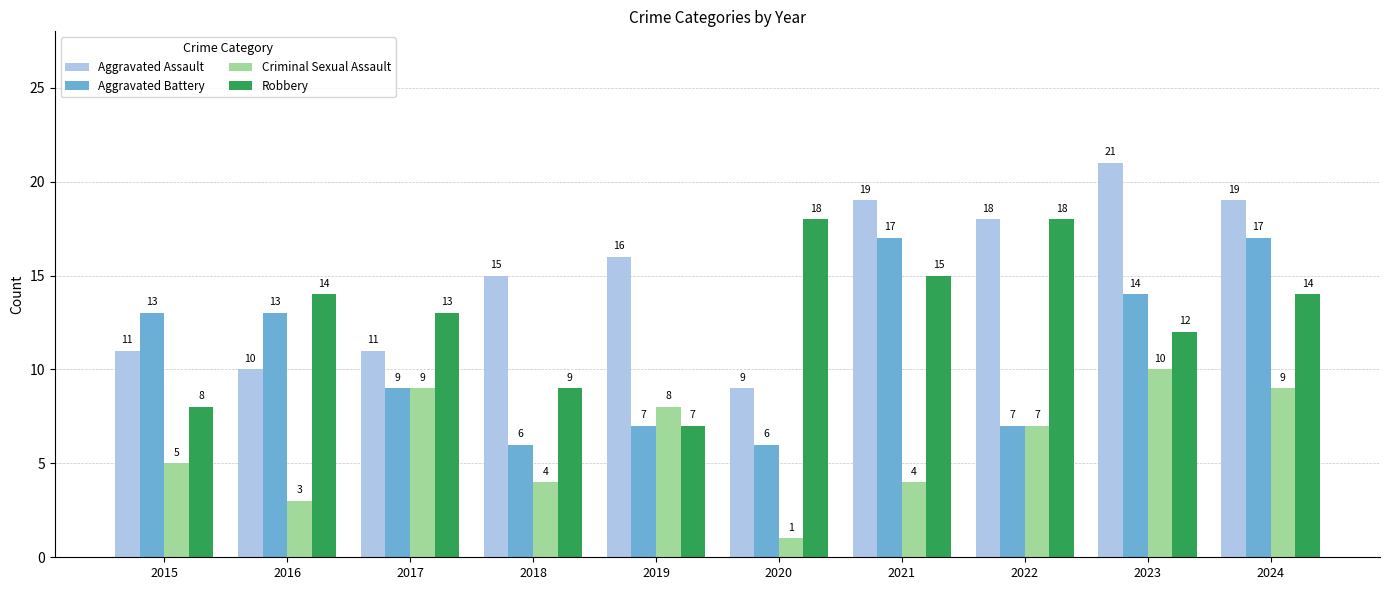

Reading left to right, what are all the values shown in this chart?

Aggravated Assault: 2015=11	2016=10	2017=11	2018=15	2019=16	2020=9	2021=19	2022=18	2023=21	2024=19
Aggravated Battery: 2015=13	2016=13	2017=9	2018=6	2019=7	2020=6	2021=17	2022=7	2023=14	2024=17
Criminal Sexual Assault: 2015=5	2016=3	2017=9	2018=4	2019=8	2020=1	2021=4	2022=7	2023=10	2024=9
Robbery: 2015=8	2016=14	2017=13	2018=9	2019=7	2020=18	2021=15	2022=18	2023=12	2024=14